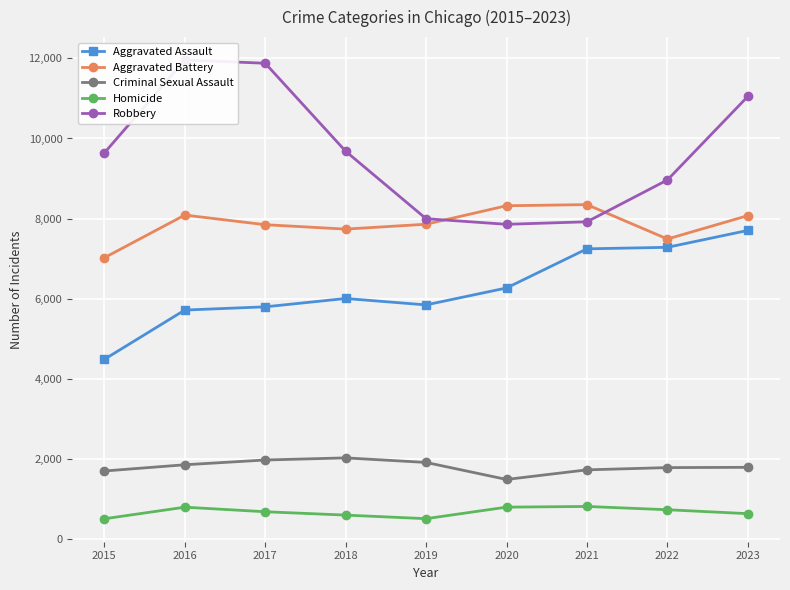

What is the value of the Criminal Sexual Assault point at the 4th from the left?

2018